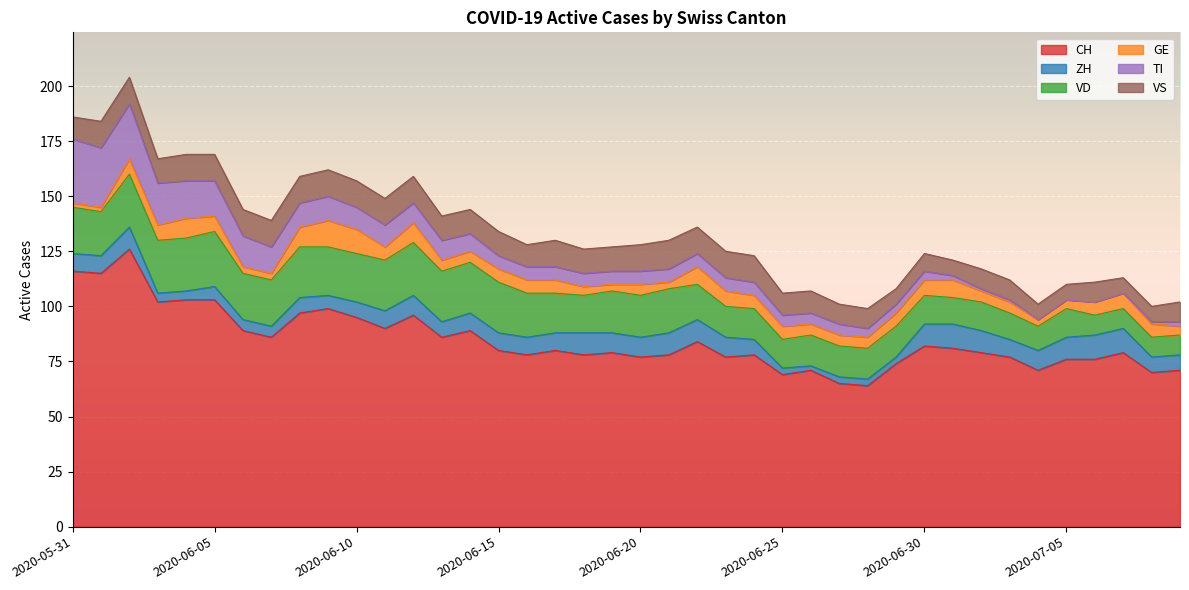

Which category has the lowest value in the CH series?

2020-06-28